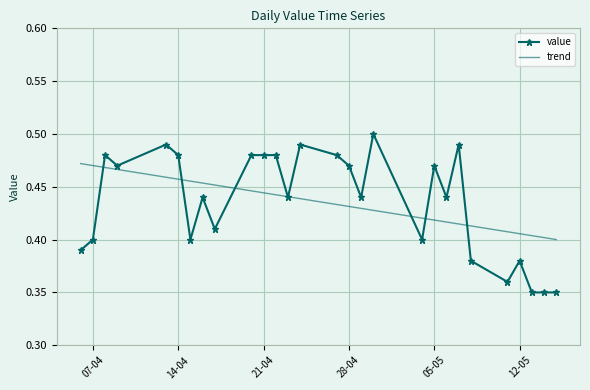

Which category has the lowest value across all series?

13-05-2020